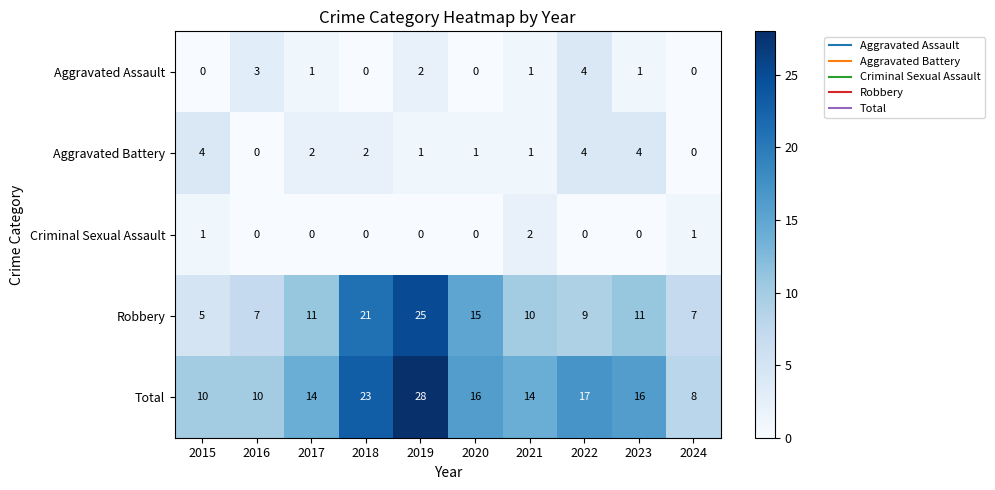

At which category is the sum across all series the highest?

2019